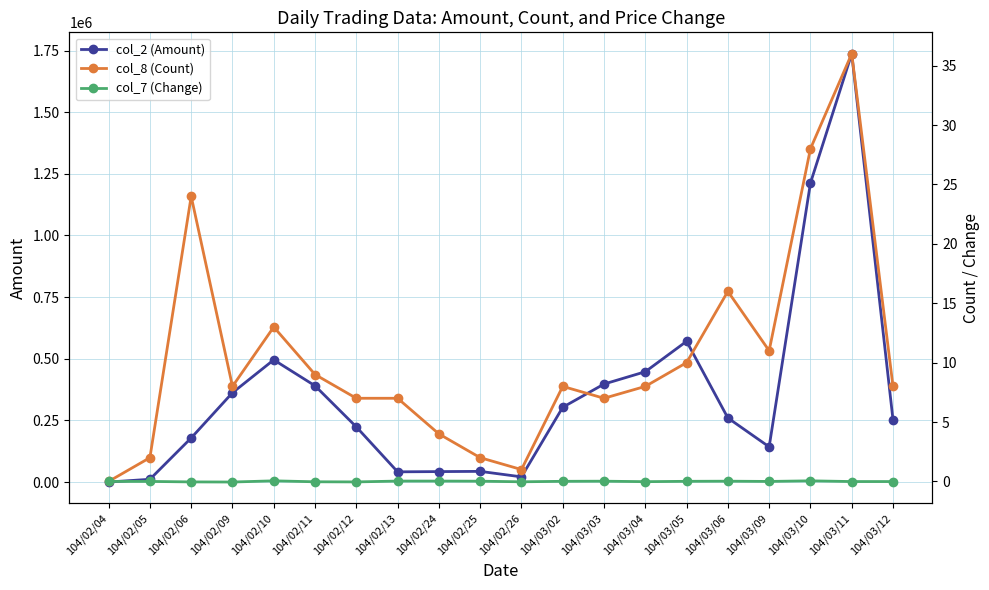

What is the minimum value for col_7 (Change)?

-0.1